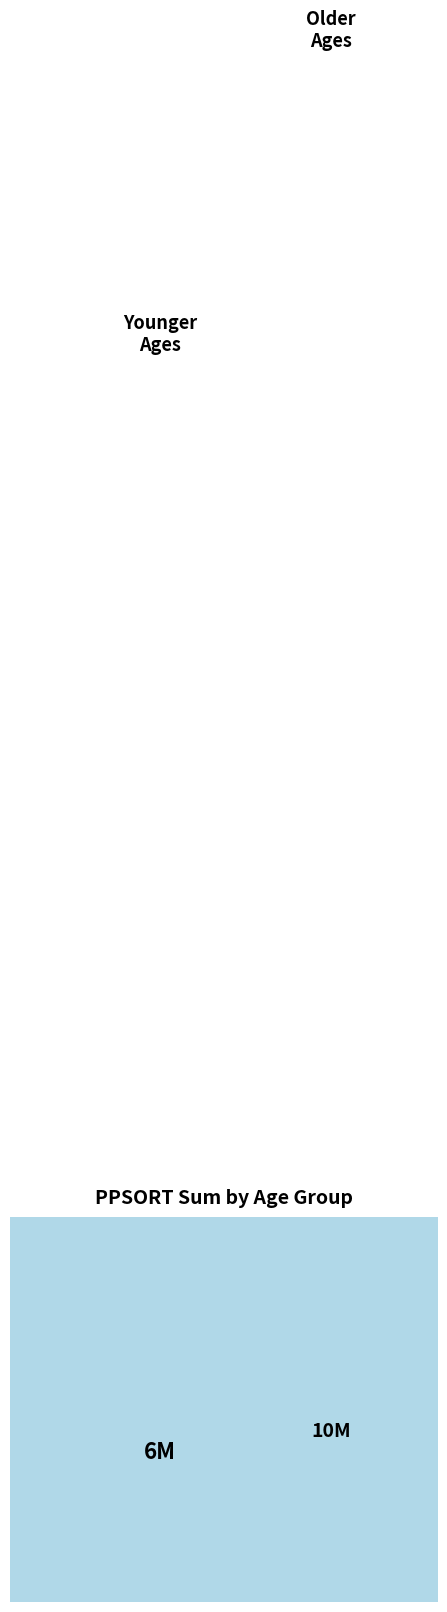

To the nearest percent, what portion does a10_14 represent?

9%